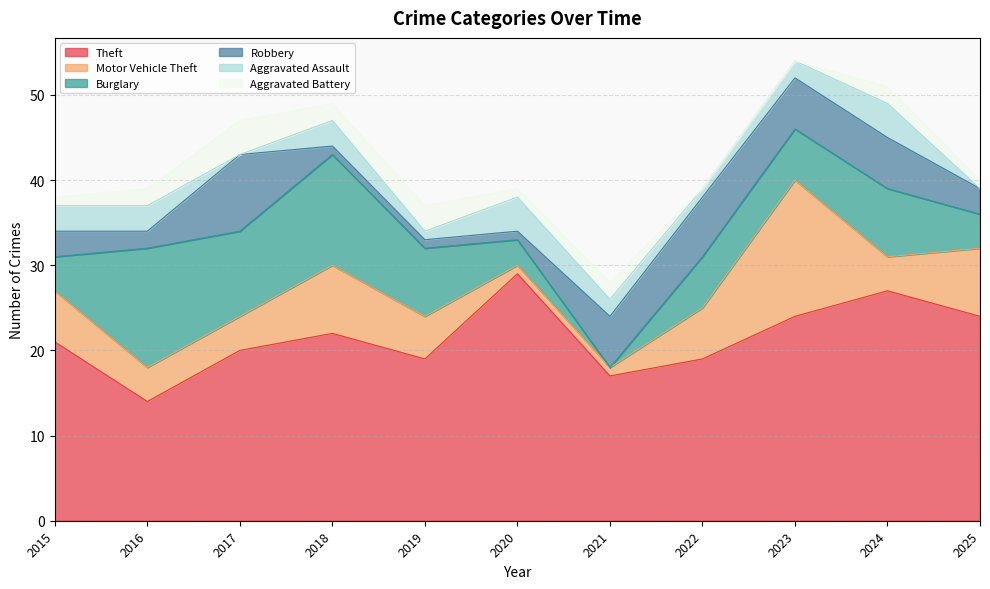

The value of Burglary at 2024 is 8. True or false?

True